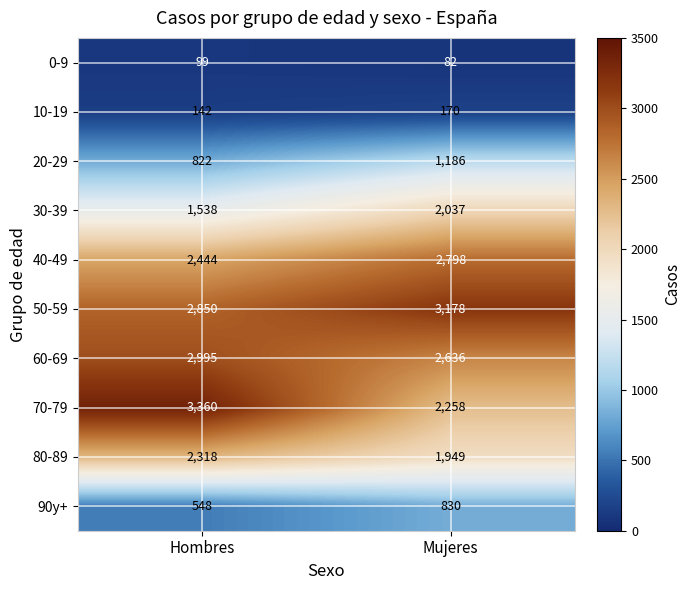

At how many categories does at least one series exceed 1082?

2